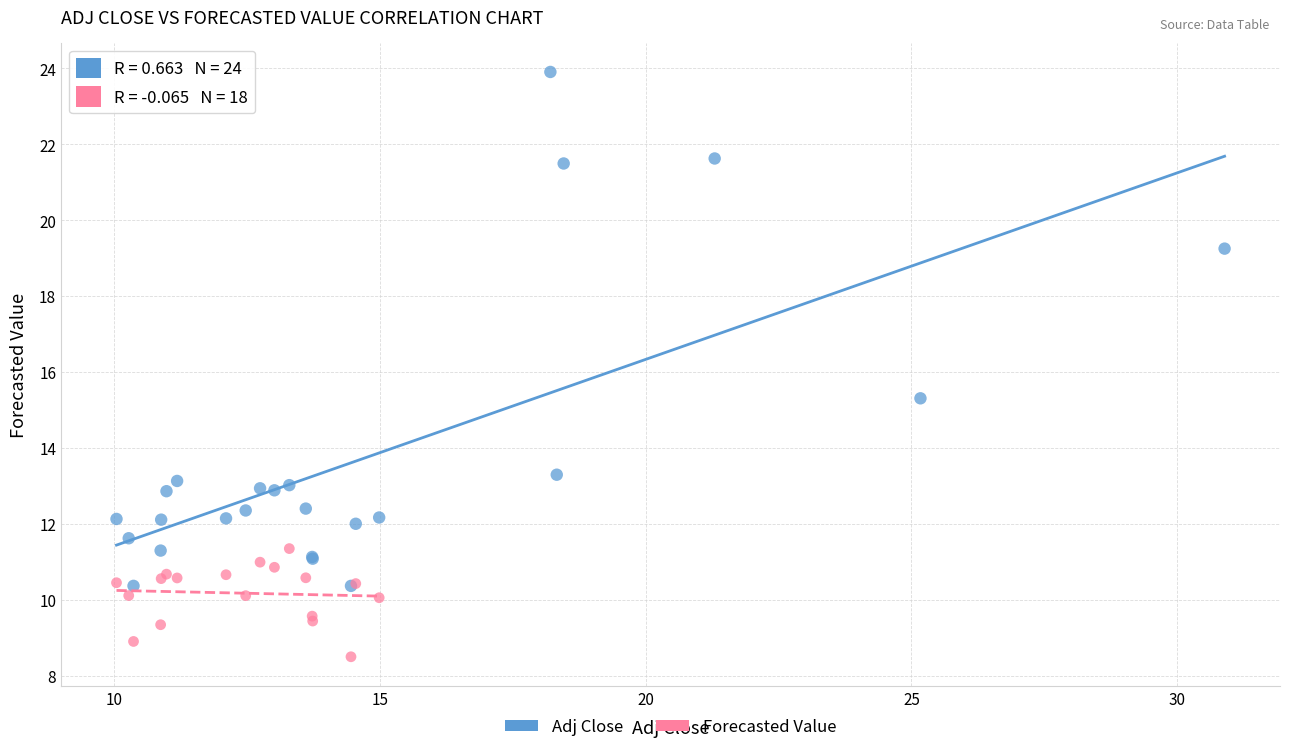

Which series reaches the maximum Y coordinate?

Adj Close